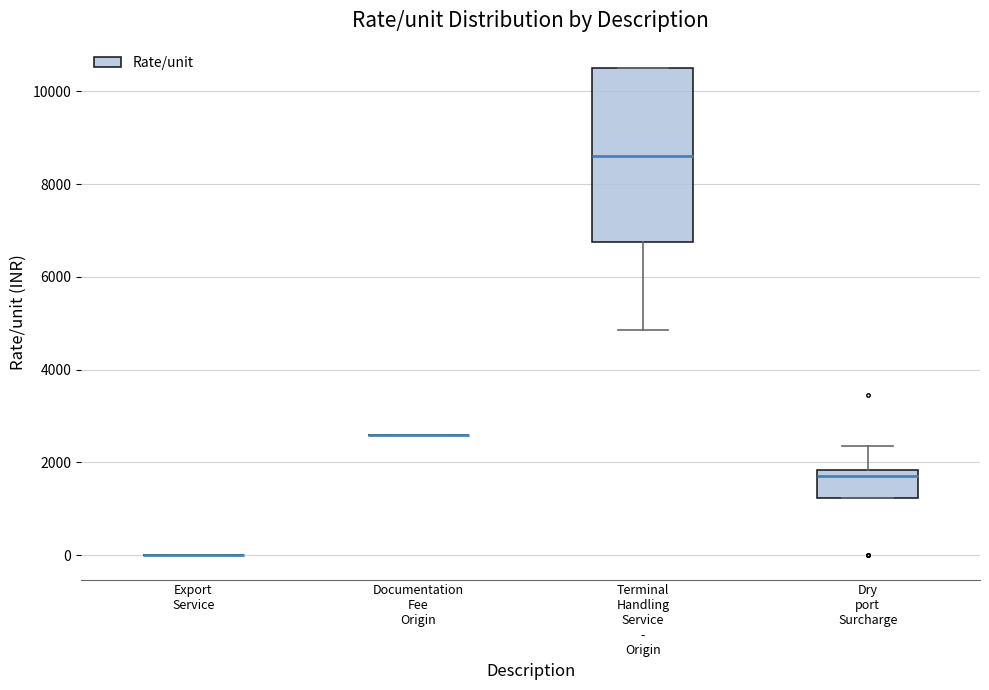

Which box is the tallest, from its lower edge to its upper edge?

Terminal Handling Service - Origin